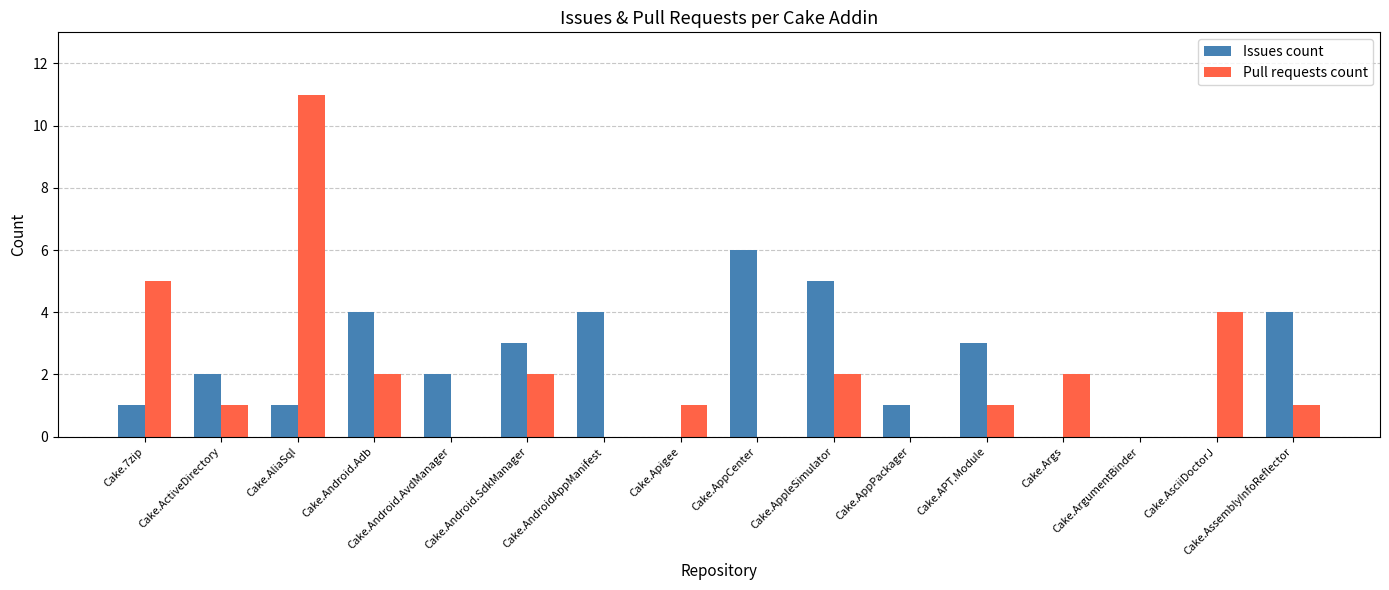

What is the total value across all series at Cake.Android.Adb?

6